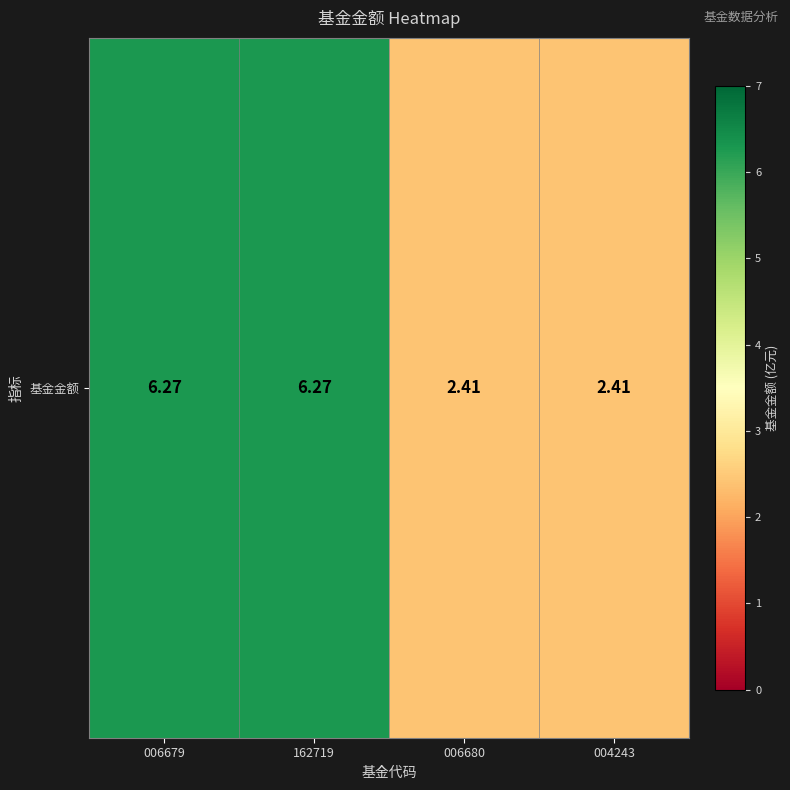

Count the number of data series in this chart.

1